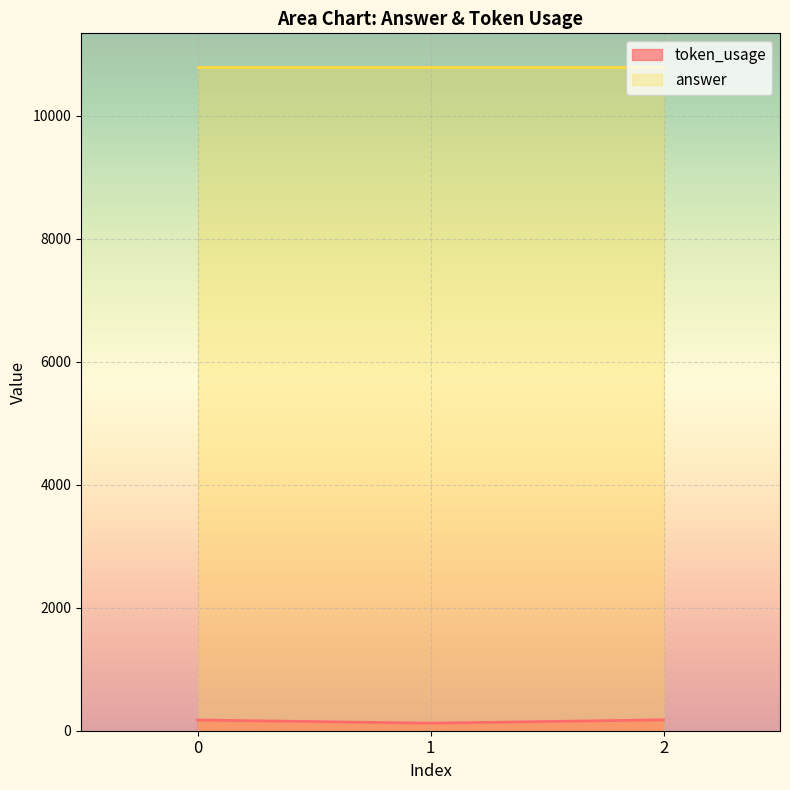

What is the value of the 3rd point from the left?

177